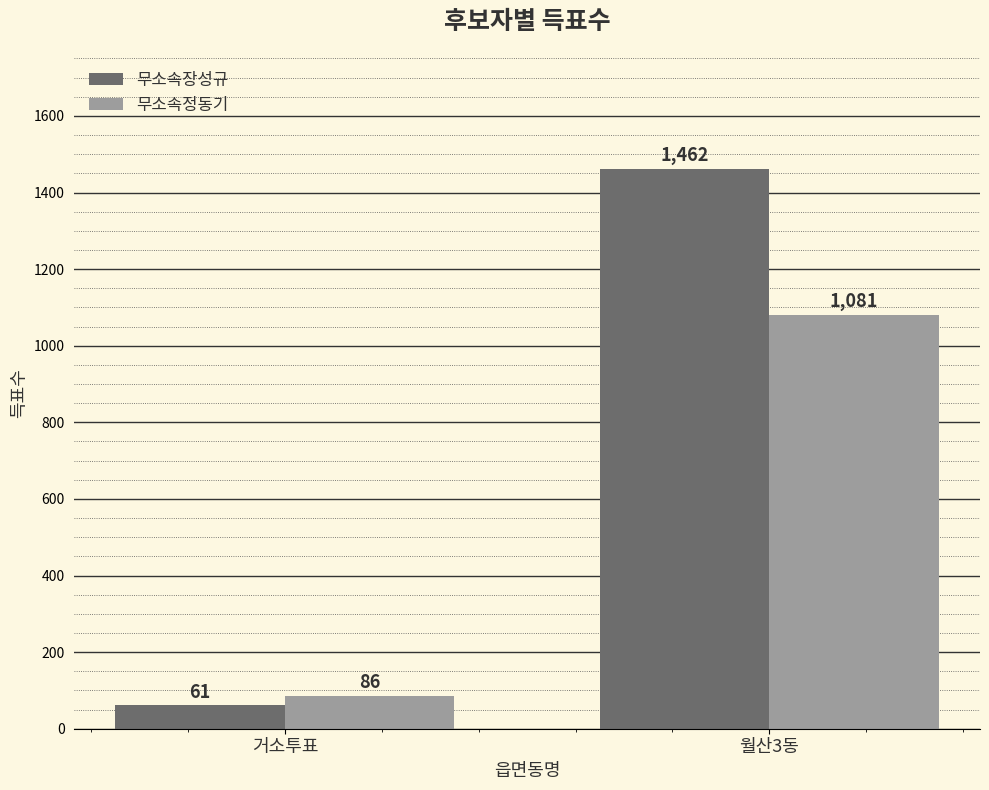

Is the value of 무소속정동기 at 월산3동 greater than the value of 무소속장성규 at 월산3동?

No